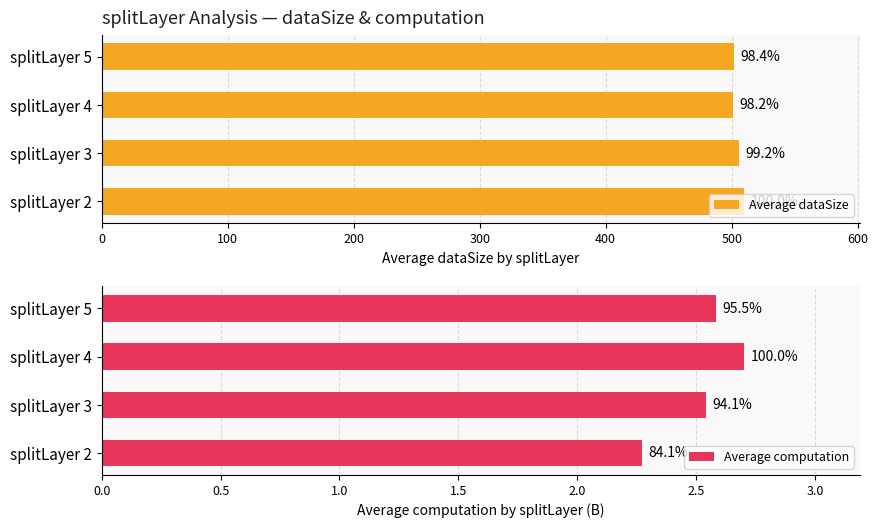

Rank the series at splitLayer 4 from lowest to highest value.

Average computation, Average dataSize